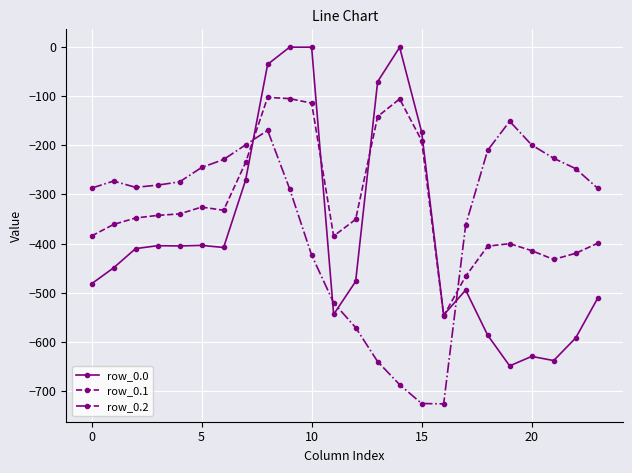

True or false: row_0.2 and row_0.1 intersect in this chart.

True